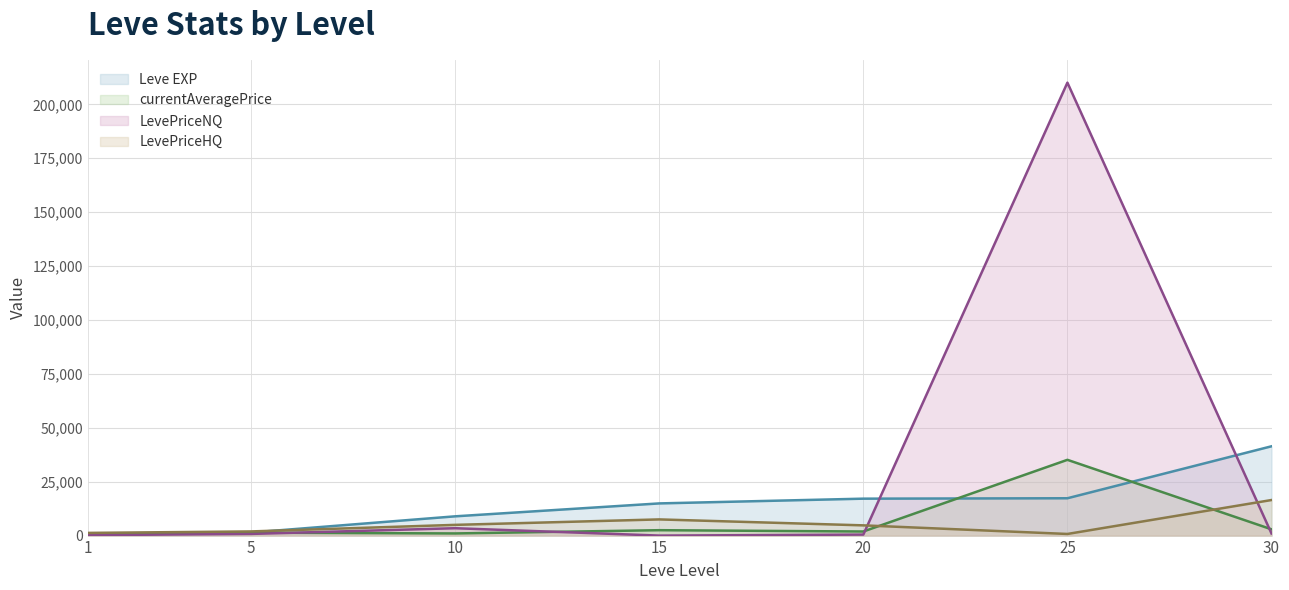

True or false: LevePriceHQ and Leve EXP intersect in this chart.

True